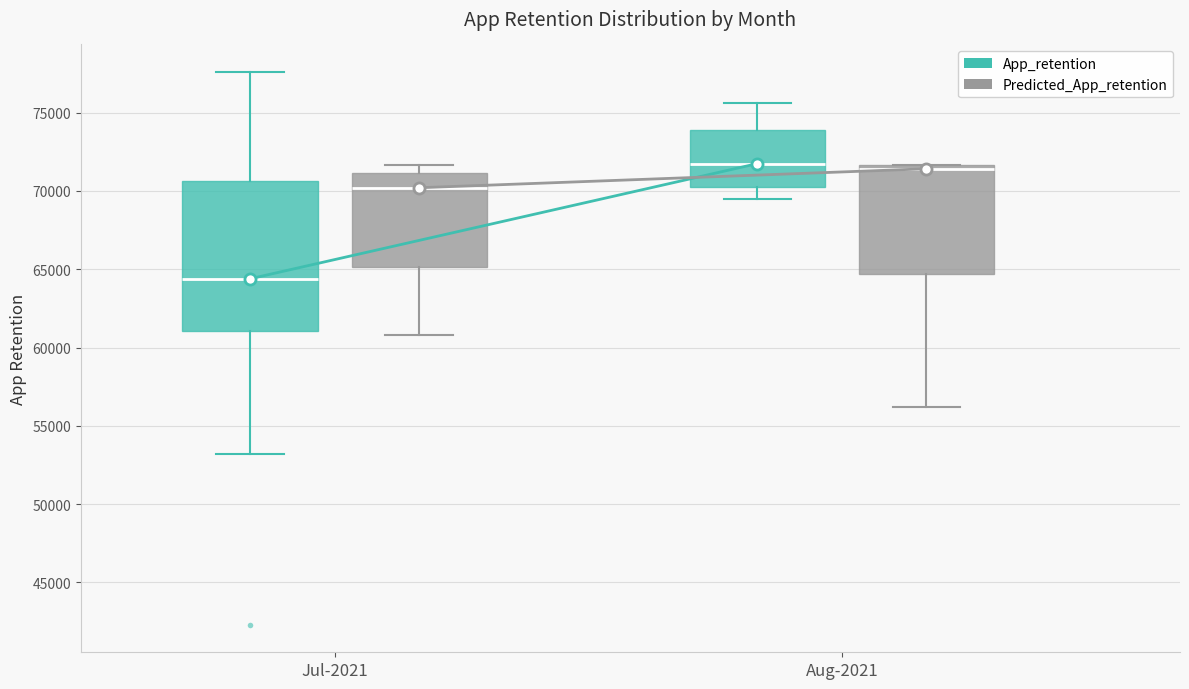

Reading left to right, transcribe this box plot: for each box, give where its median line is, the range the box spans, and where its two whiskers end, as read against the y-axis. The values are not printed on the chart, so give them approximately, as read against the axis.

Jul-2021 (App_retention): median 64500, box 61000 to 70500, whiskers 53000 to 77500
Jul-2021 (Predicted_App_retention): median 70000, box 65000 to 71000, whiskers 61000 to 71500
Aug-2021 (App_retention): median 71500, box 70500 to 74000, whiskers 69500 to 75500
Aug-2021 (Predicted_App_retention): median 71500 (just below the box's upper edge), box 64500 to 71500, whiskers 56000 to 71500